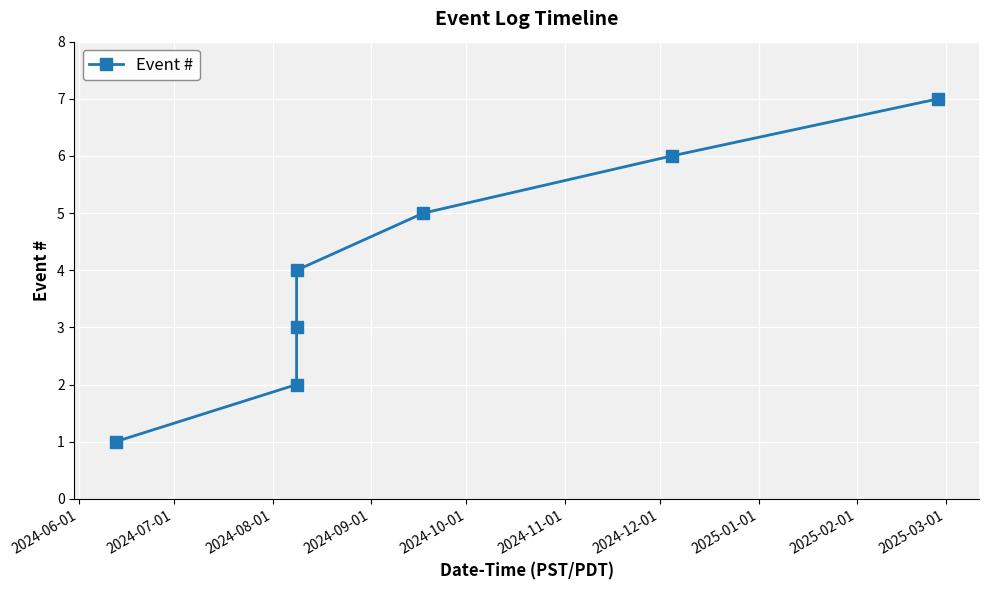

True or false: the data has more than 0 interior local peaks.

False